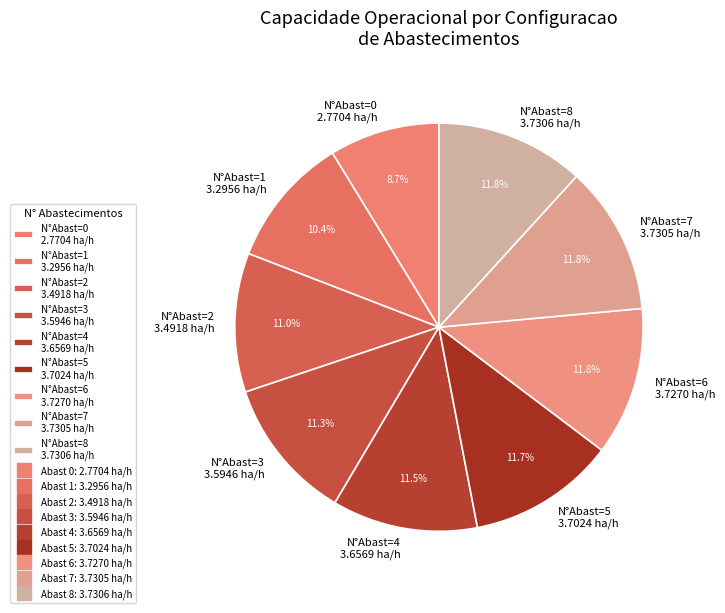

Approximately how many times larger is the value at N°Abast=0 2.7704 ha/h compared to N°Abast=8 3.7306 ha/h?

0.7